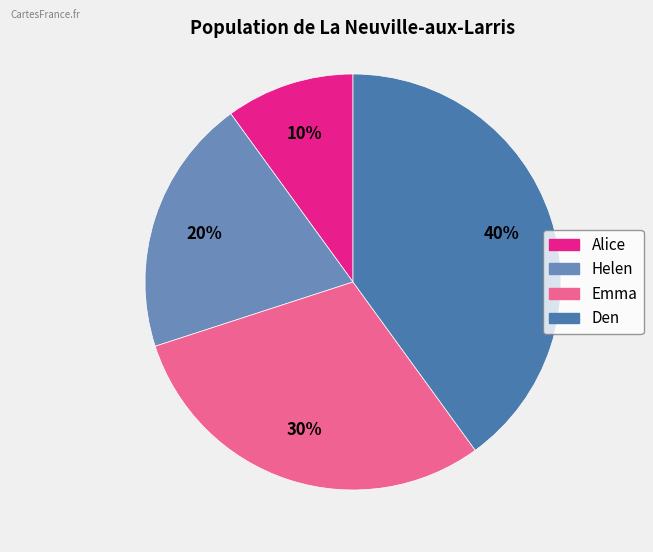

Count the number of slices in the pie.

4